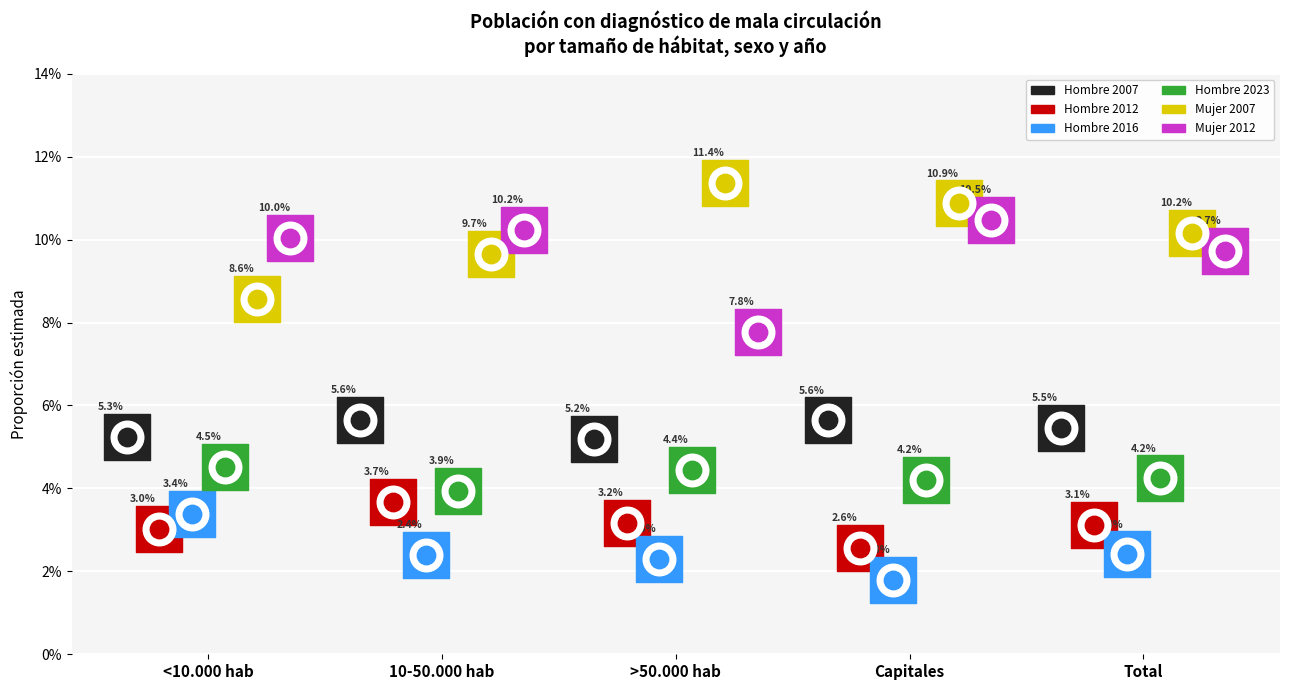

What are all the series names shown in the legend?

Hombre 2007, Hombre 2012, Hombre 2016, Hombre 2023, Mujer 2007, Mujer 2012